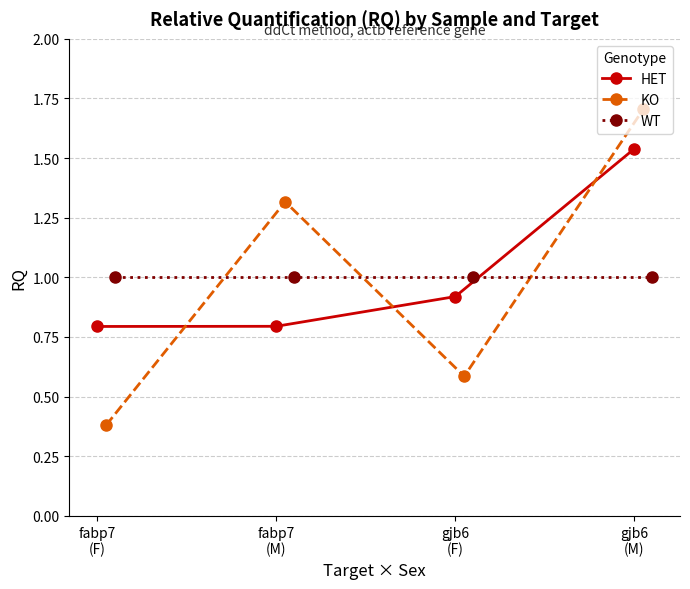

Reading right to left, extract all data points from this chart.

HET: 1.5	0.9	0.8	0.8
KO: 1.7	0.6	1.3	0.4
WT: 1.0	1.0	1.0	1.0